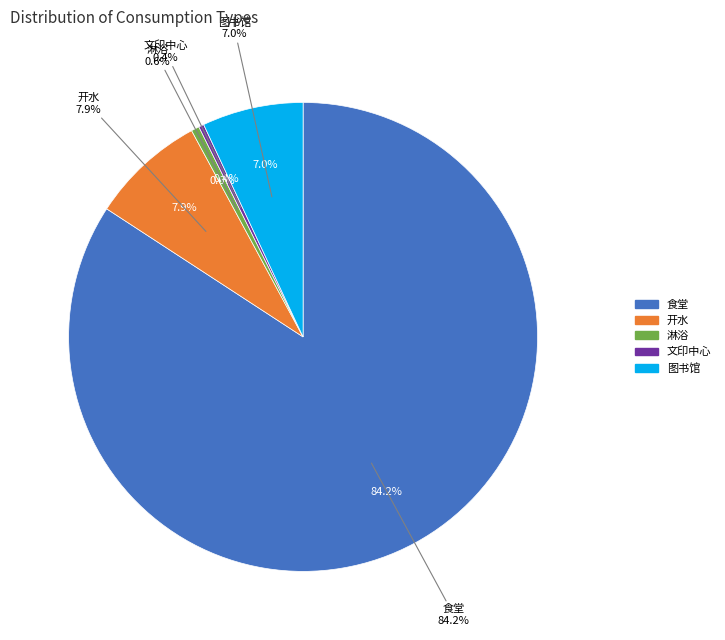

Approximately how many times larger is the value at 食堂 compared to 淋浴?

151.4